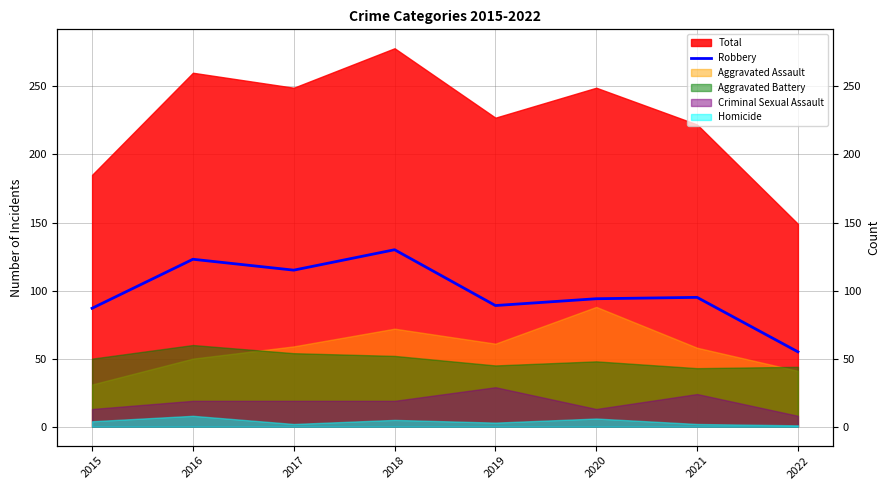

What is the difference between the maximum and minimum values?

75